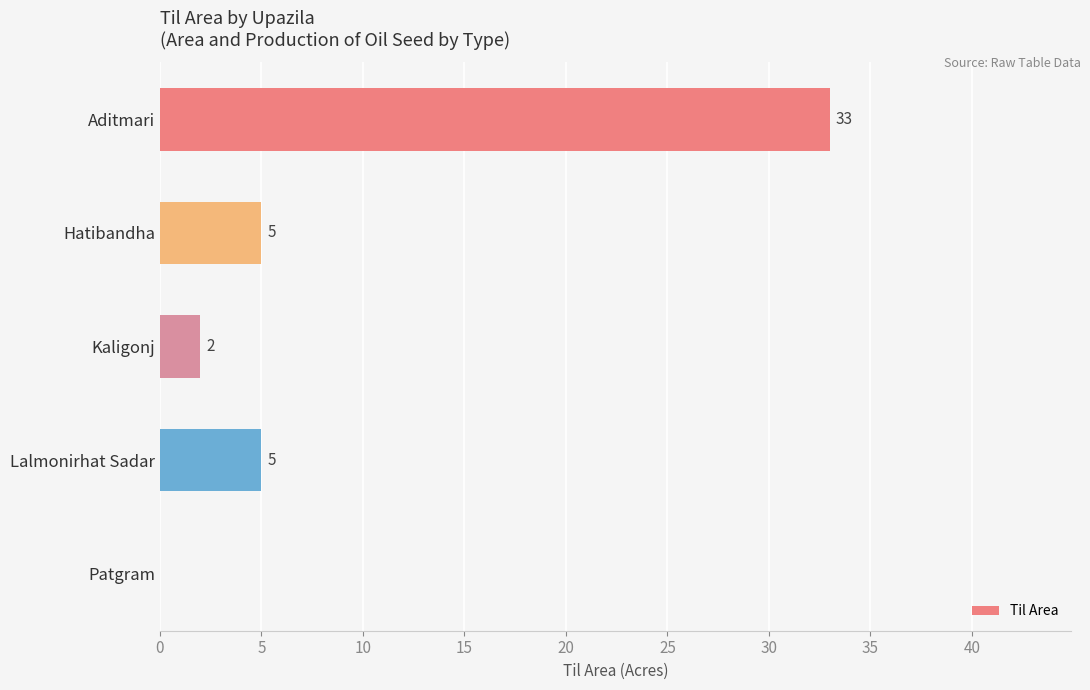

What is the sum of all values?

45